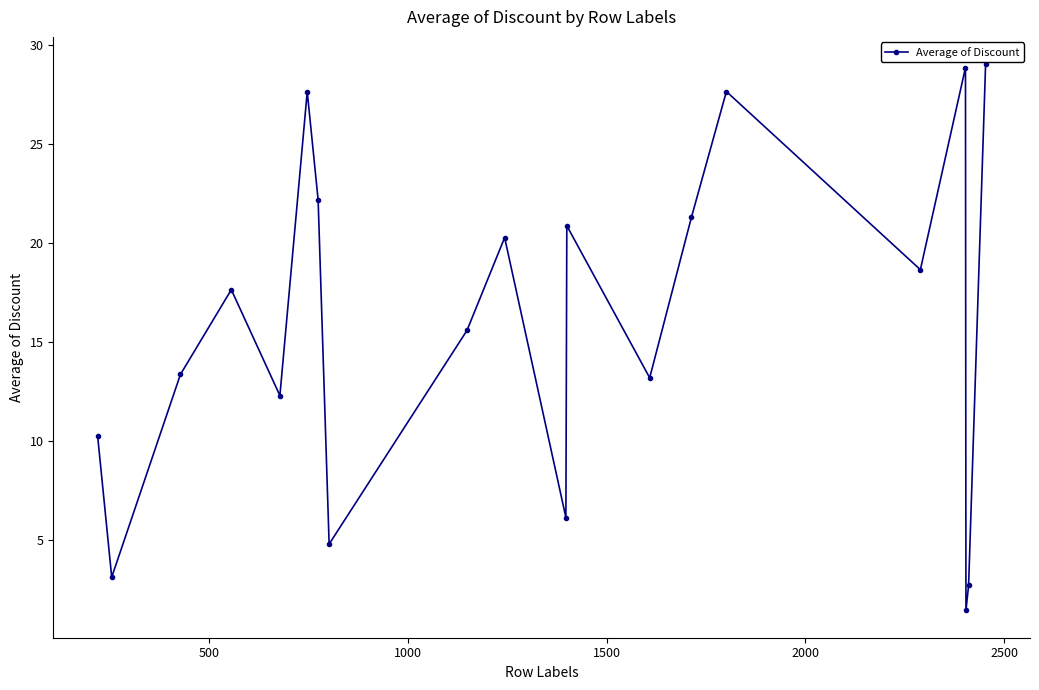

What is the minimum value shown in the chart?

1.5